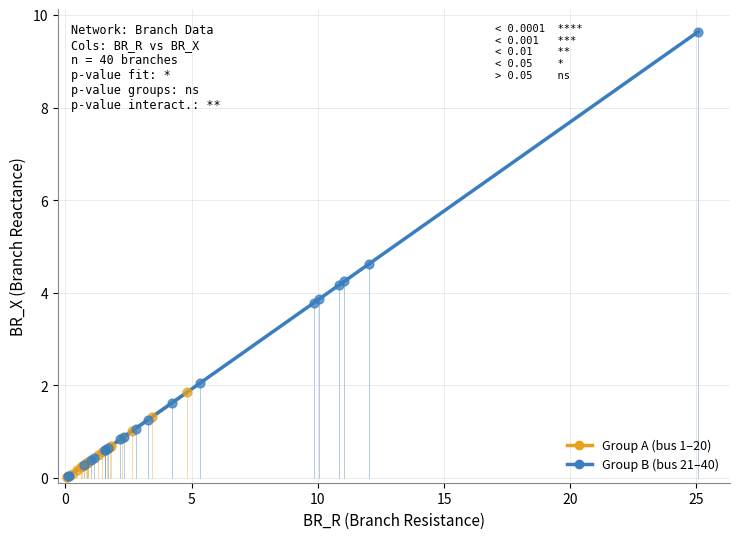

What are all the series names shown in the legend?

Group A (bus 1–20), Group B (bus 21–40)